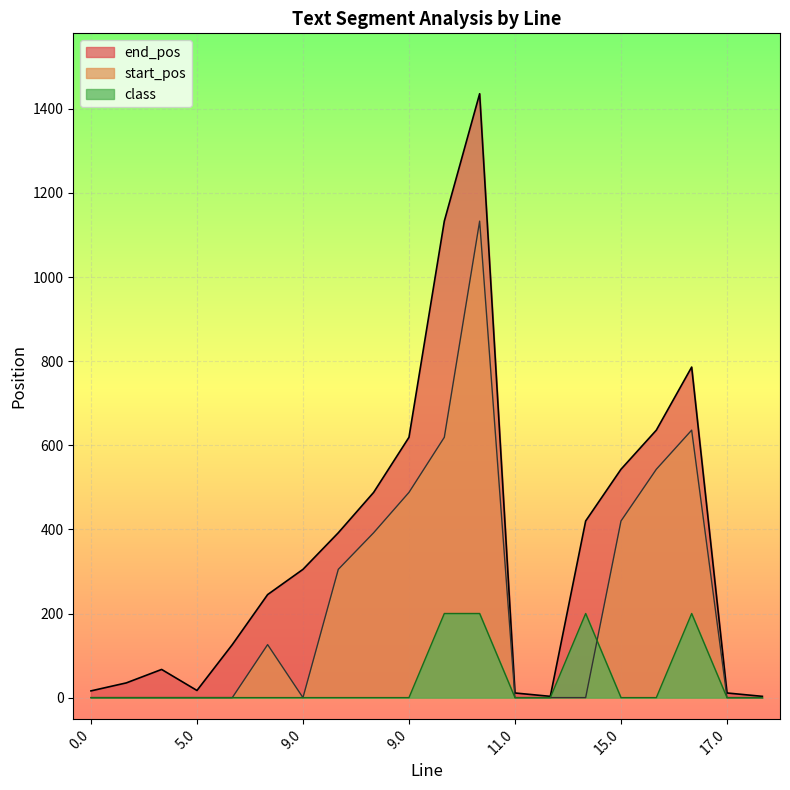

True or false: start_pos and end_pos cross at least once.

False